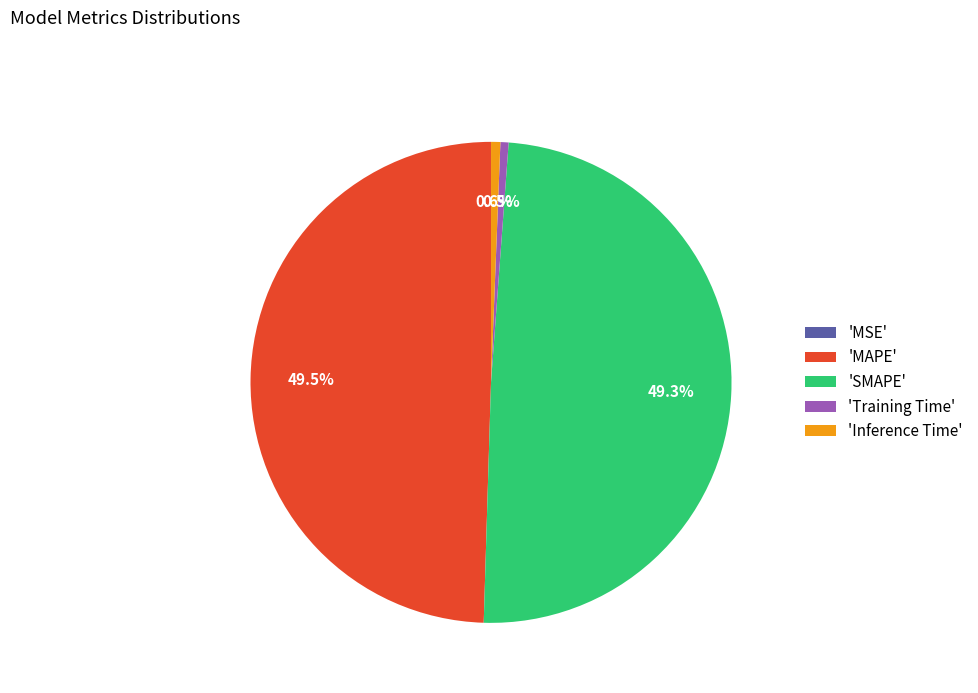

Is there a majority slice in this chart?

No